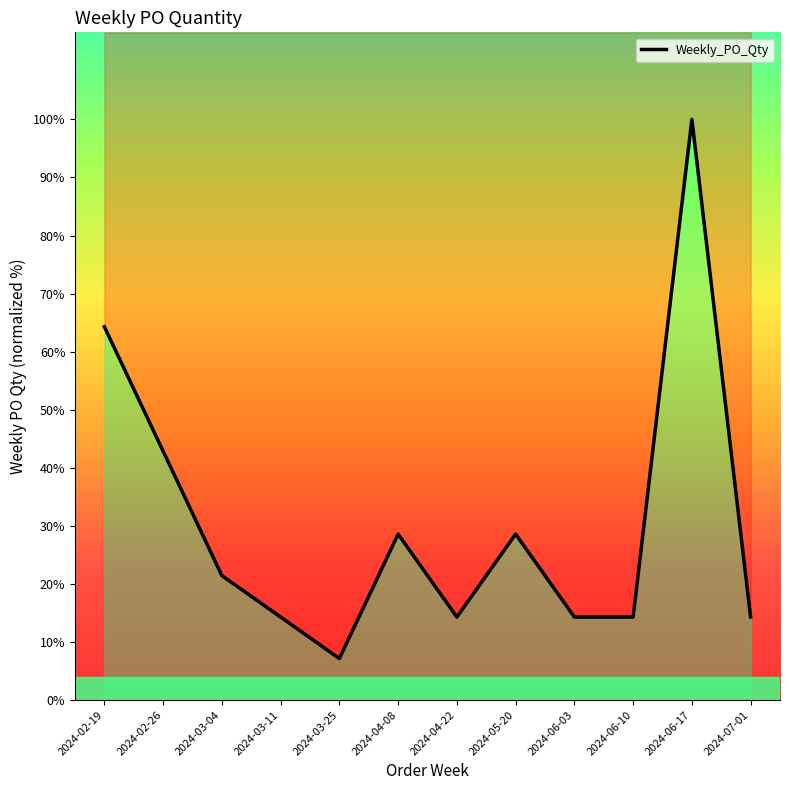

Reading left to right, list all the values displayed in this chart.

64.3	42.9	21.4	14.3	7.1	28.6	14.3	28.6	14.3	14.3	100.0	14.3